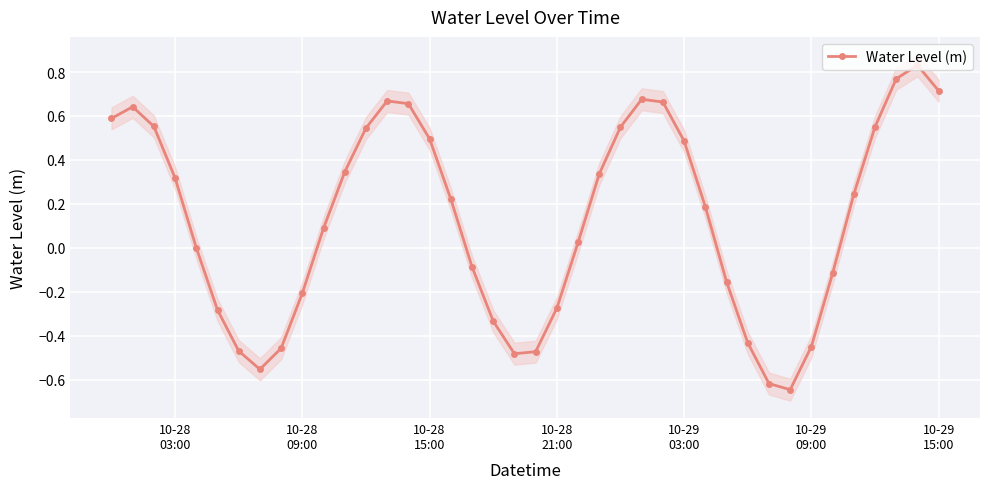

How many interior local valleys (lower than both neighbors) does the data have?

3